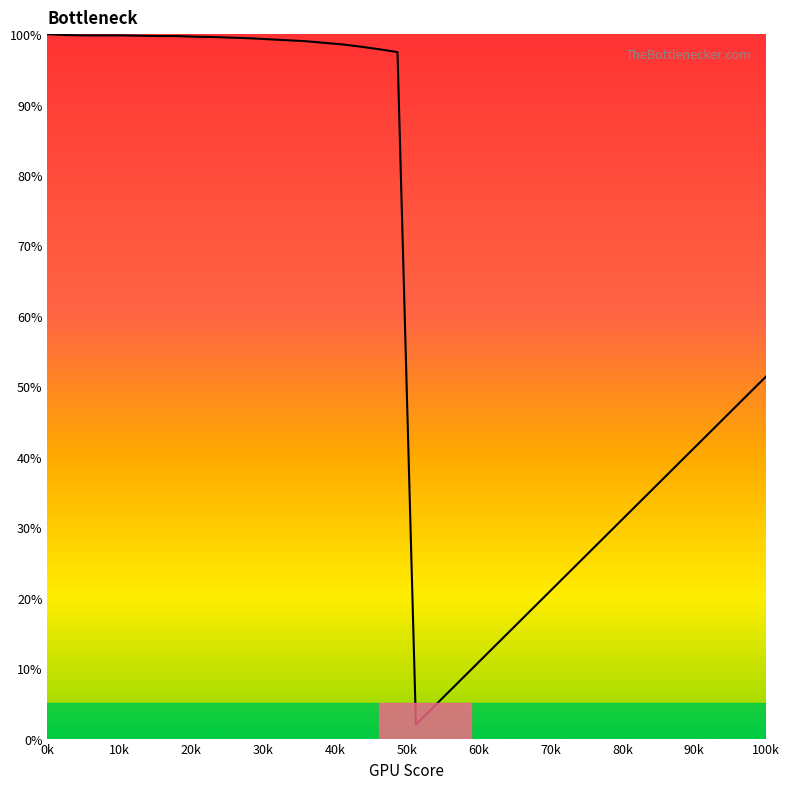

What is the difference between the maximum and minimum values?

98.0